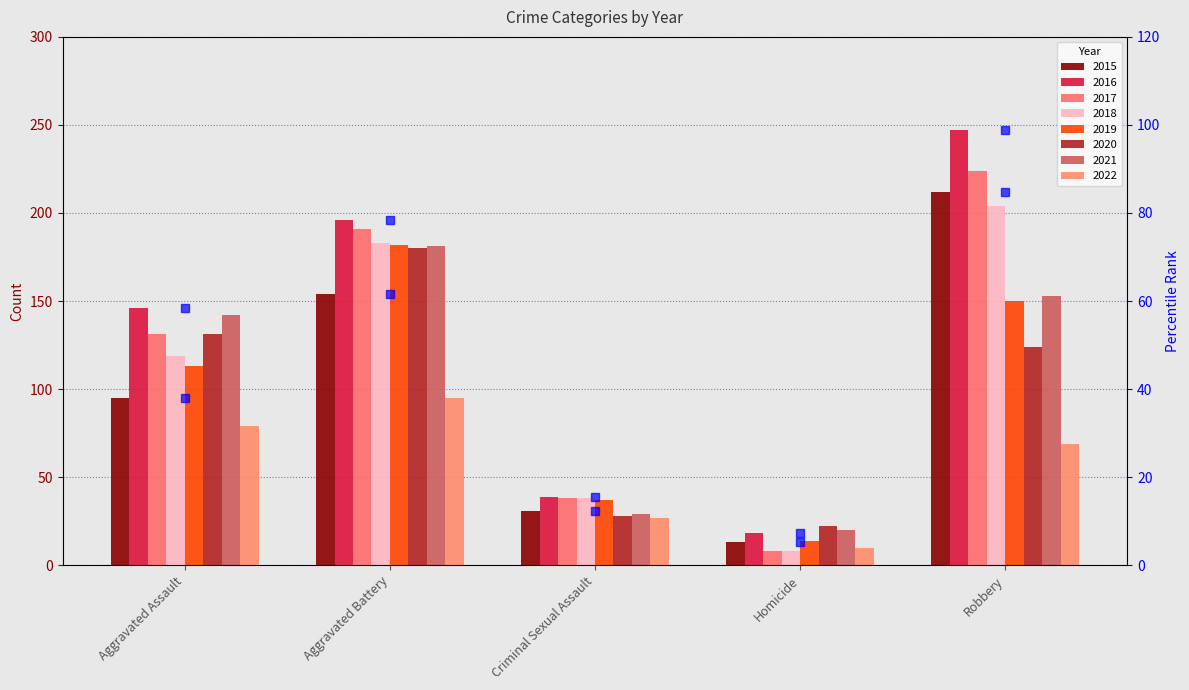

What position from the right is Aggravated Battery?

4